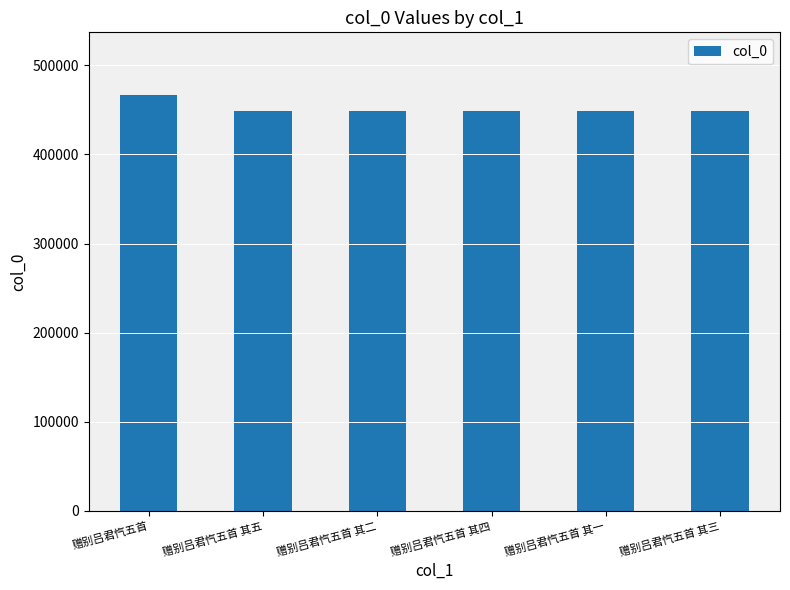

Is it true that the value at 赠别吕君忾五首 其一 is 448386?

True